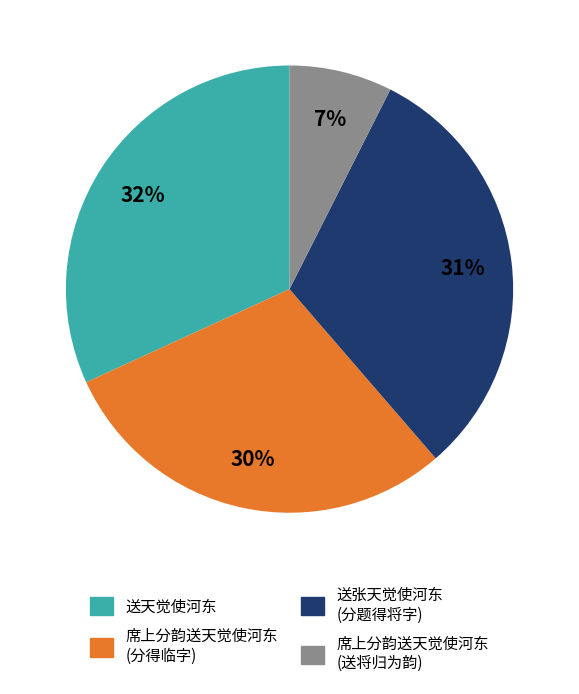

To the nearest percent, what is the average slice percentage?

25%